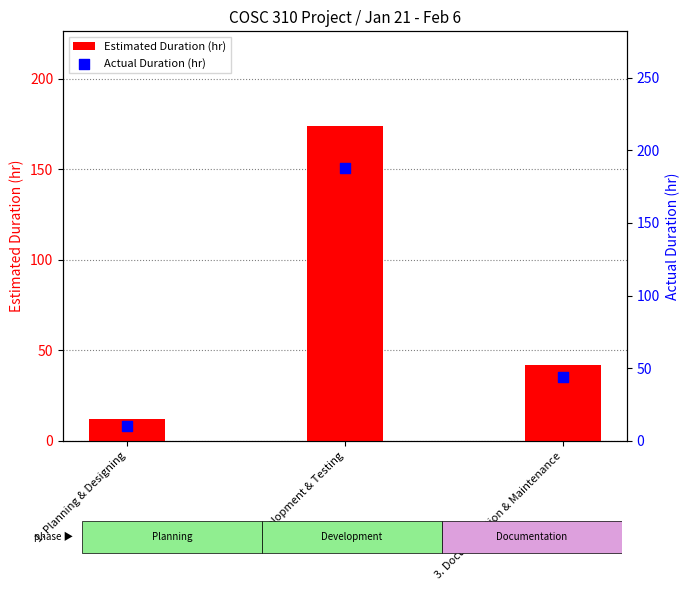

At how many categories does at least one series exceed 106?

1